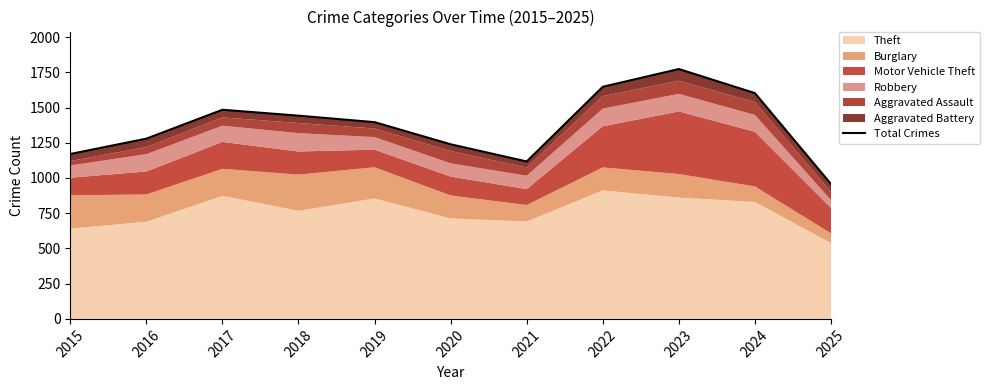

Which label corresponds to the smallest value in the chart?

2025